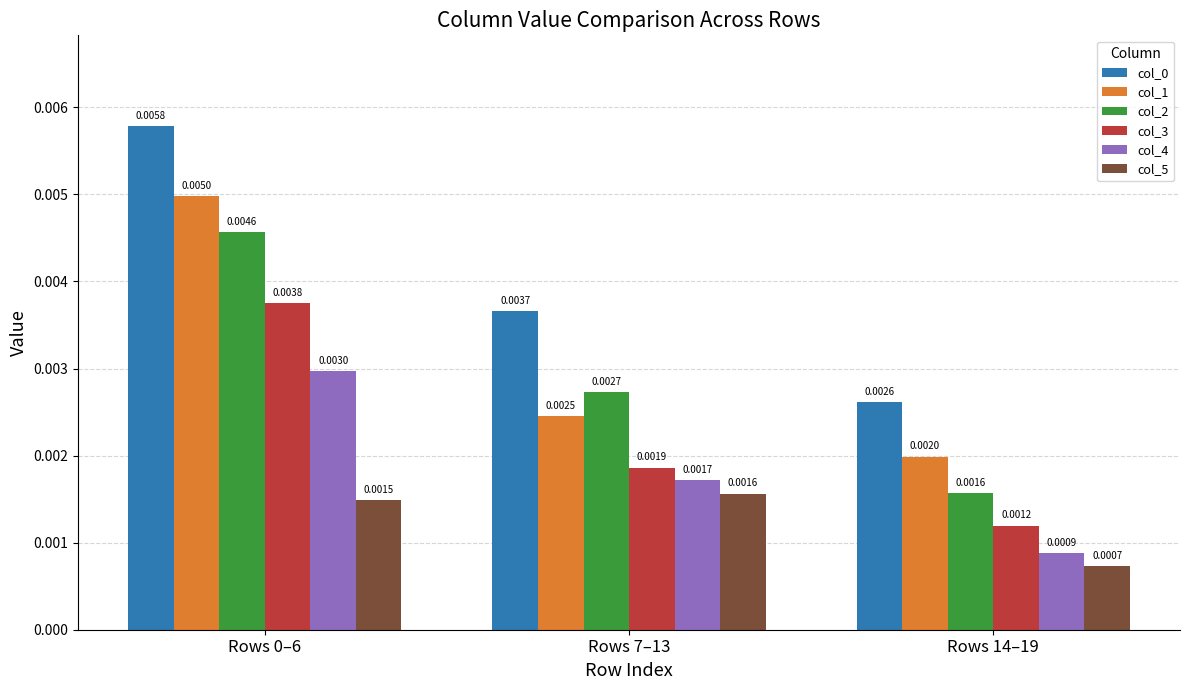

How many groups of bars are there?

3